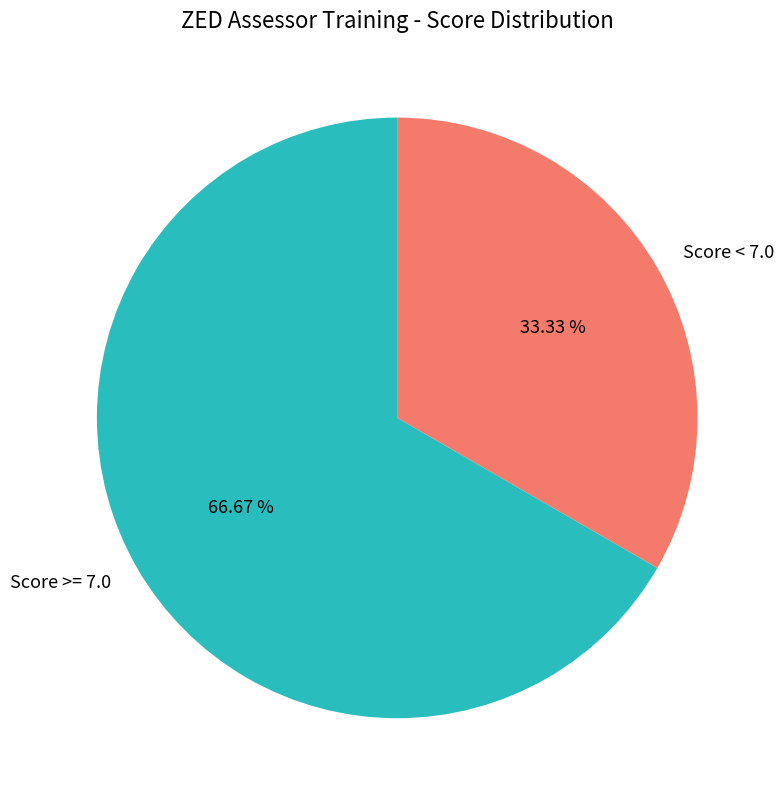

Between Score < 7.0 and Score >= 7.0, which is larger?

Score >= 7.0